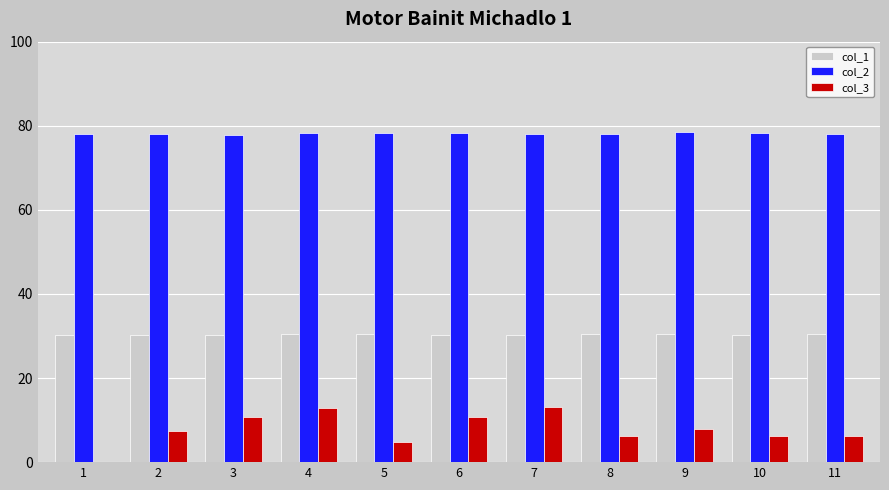

What is the sum of the col_2 values at 1 and 2?

156.0